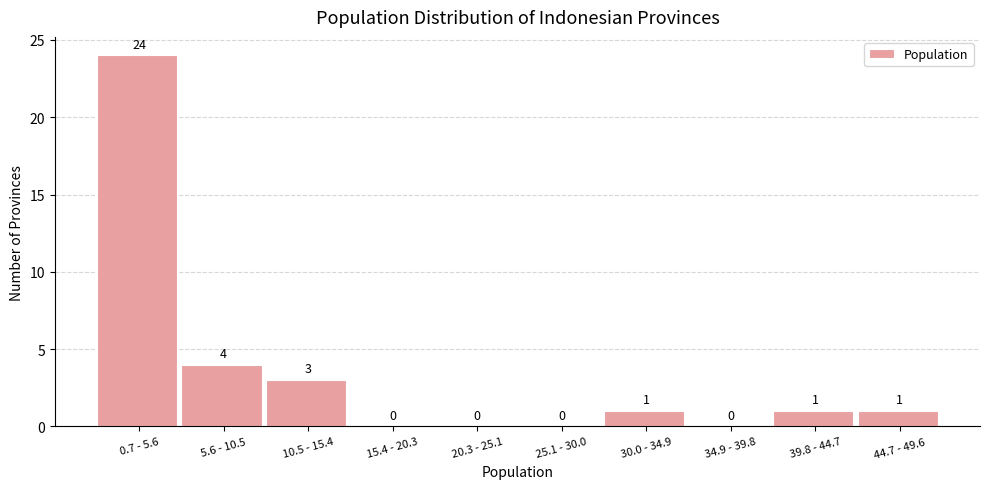

Reading left to right, list all the values displayed in this chart.

0.7 - 5.6=24	5.6 - 10.5=4	10.5 - 15.4=3	15.4 - 20.3=0	20.3 - 25.1=0	25.1 - 30.0=0	30.0 - 34.9=1	34.9 - 39.8=0	39.8 - 44.7=1	44.7 - 49.6=1